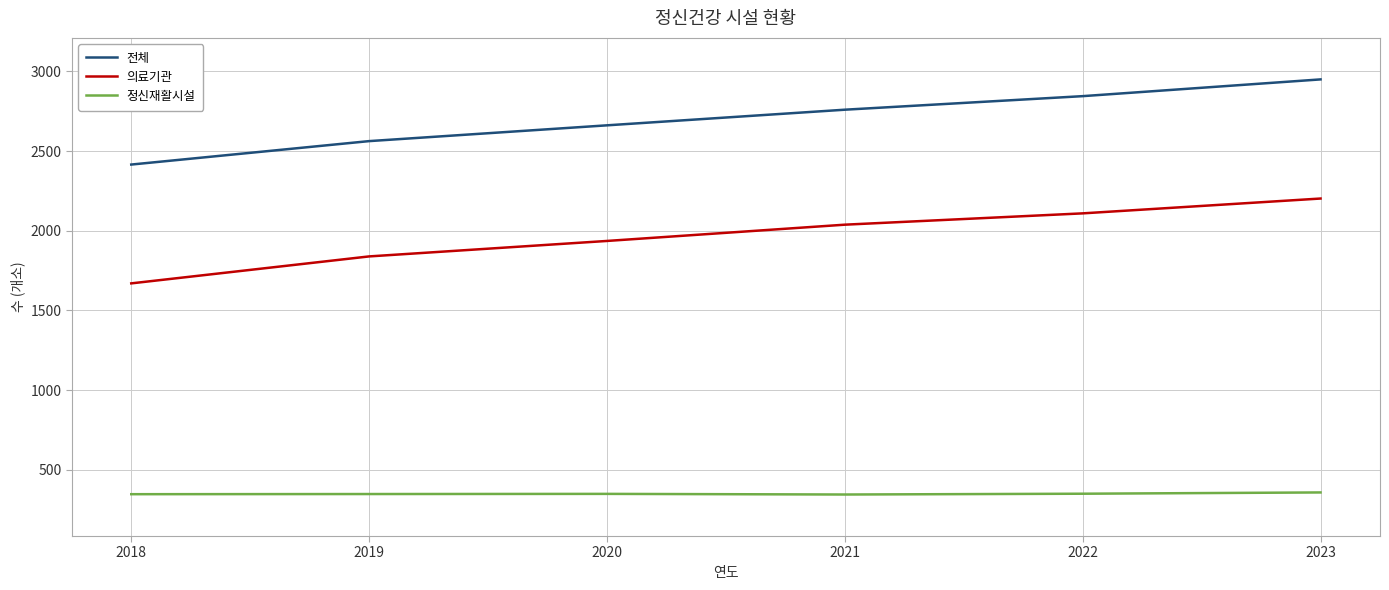

What is the average value of the 전체 series?

2698